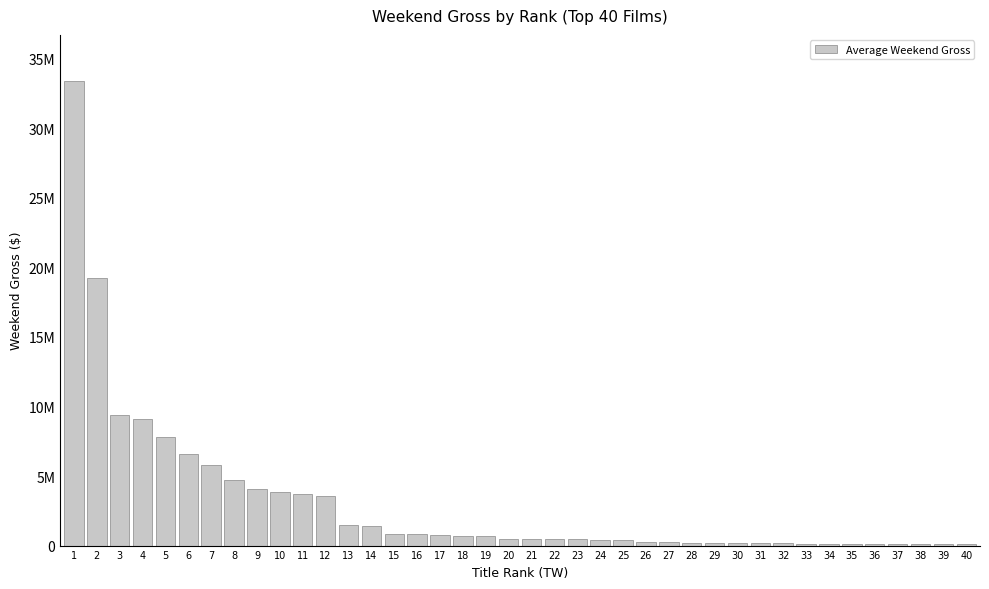

What is the change in value from 17 to 37?

-659360